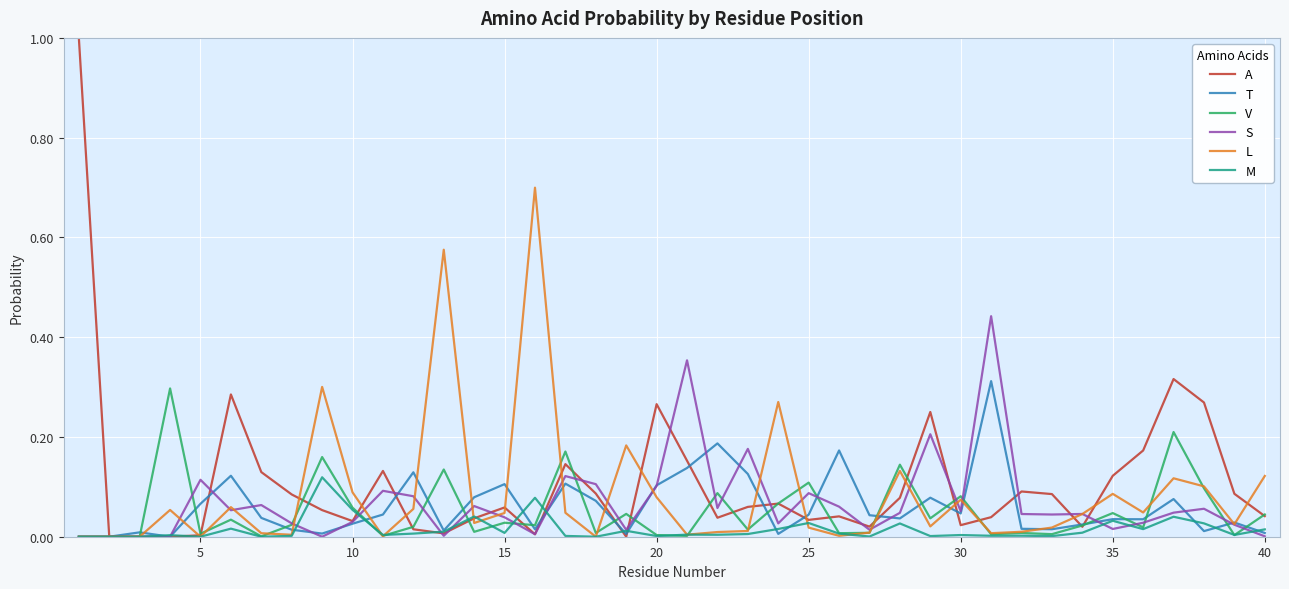

Which series has the widest spread of values?

A